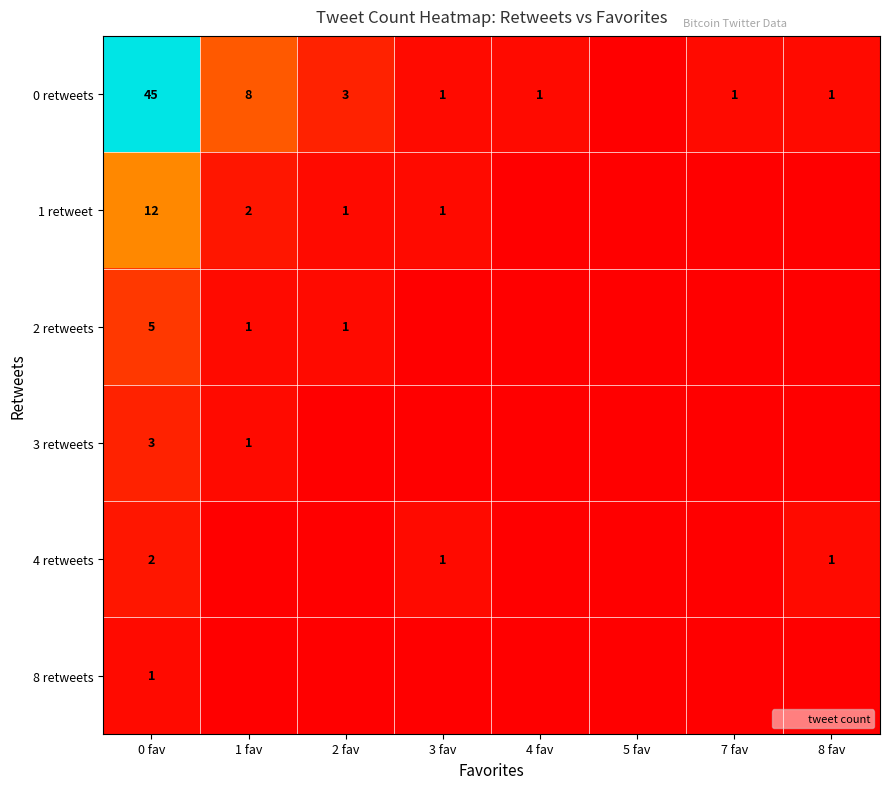

What is the spread (max minus min) of values at 8 fav?

1